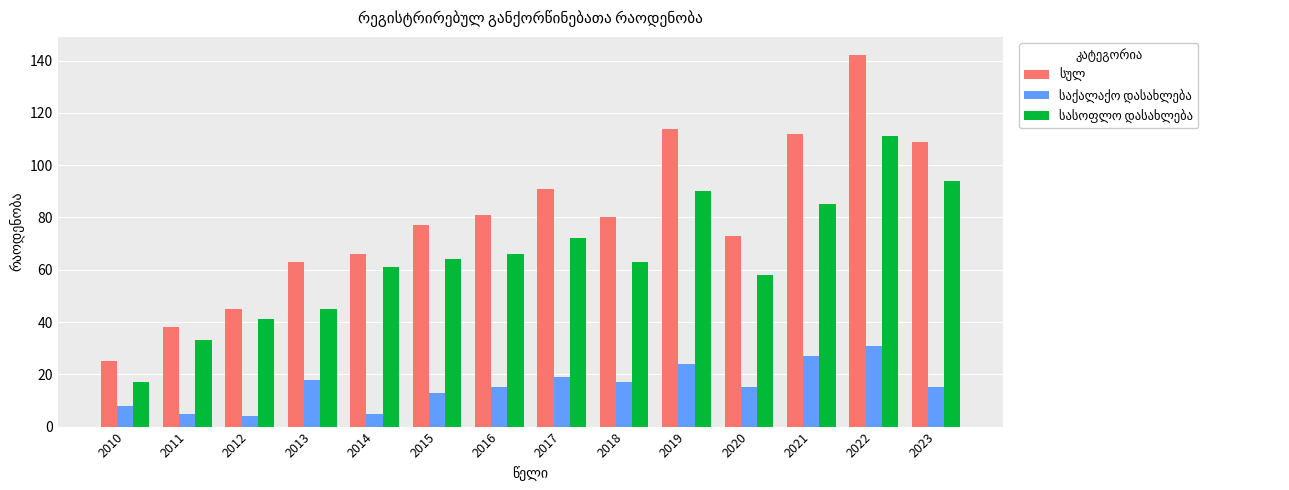

What is the spread (max minus min) of values at 2010?

17